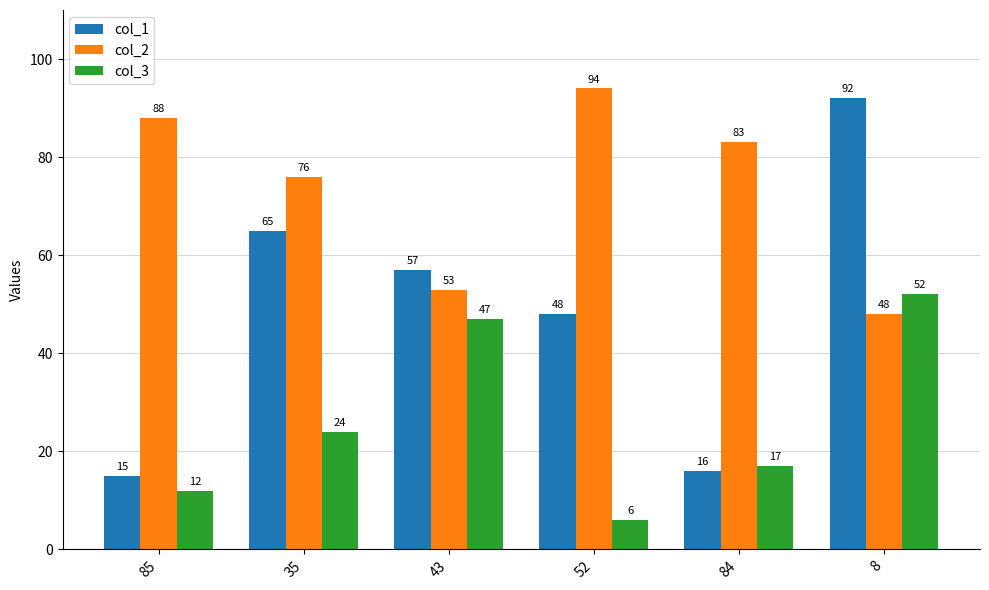

Does the chart contain any negative values?

No